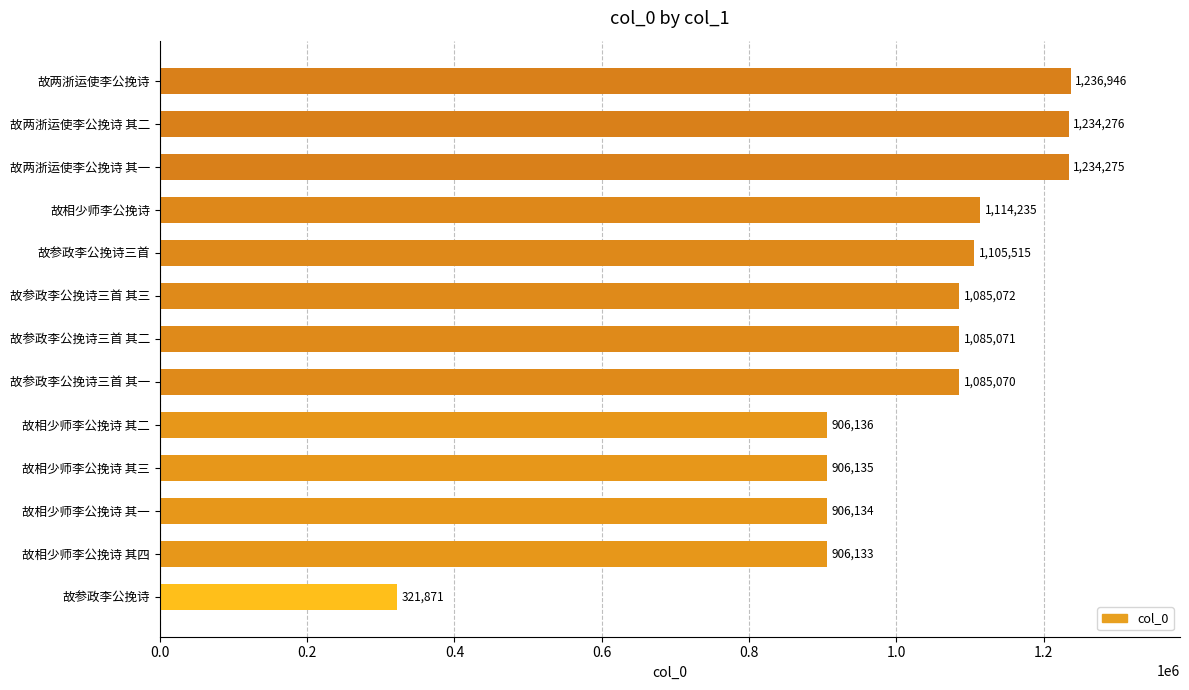

Rank the categories by value from lowest to highest.

故参政李公挽诗, 故相少师李公挽诗 其四, 故相少师李公挽诗 其一, 故相少师李公挽诗 其三, 故相少师李公挽诗 其二, 故参政李公挽诗三首 其一, 故参政李公挽诗三首 其二, 故参政李公挽诗三首 其三, 故参政李公挽诗三首, 故相少师李公挽诗, 故两浙运使李公挽诗 其一, 故两浙运使李公挽诗 其二, 故两浙运使李公挽诗